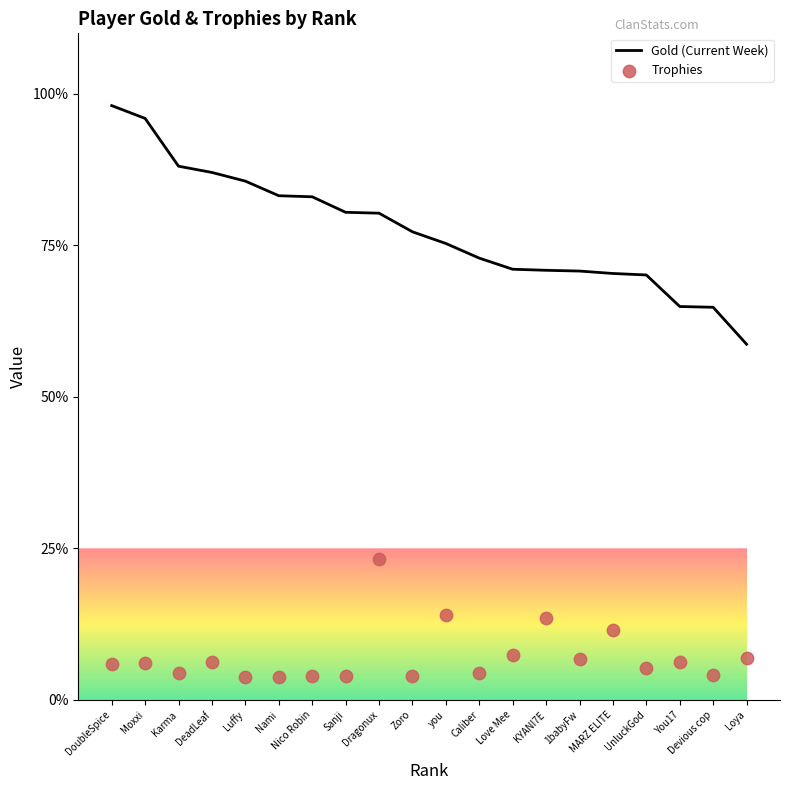

Which series has the widest spread of Y values?

Gold (Current Week)